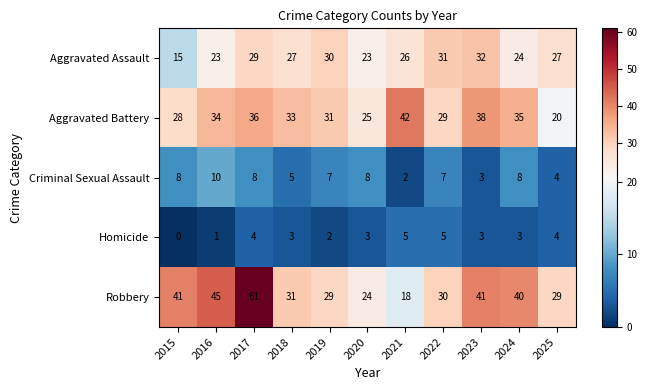

What is the average value of the Aggravated Battery series?

32